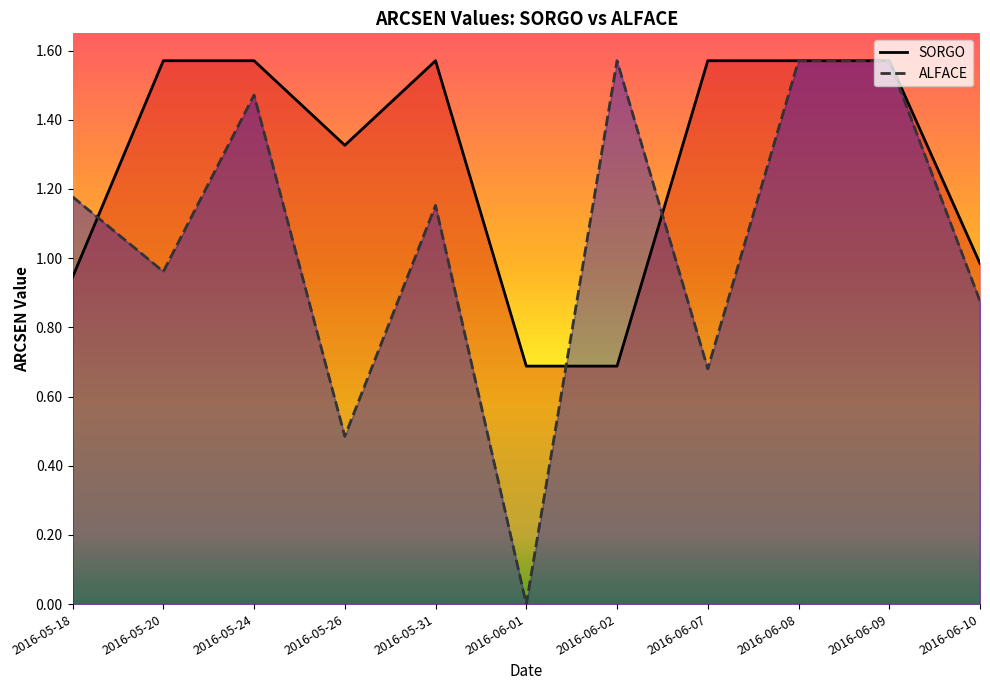

True or false: SORGO (line) has a value of 0.7 at 2016-06-09.

False